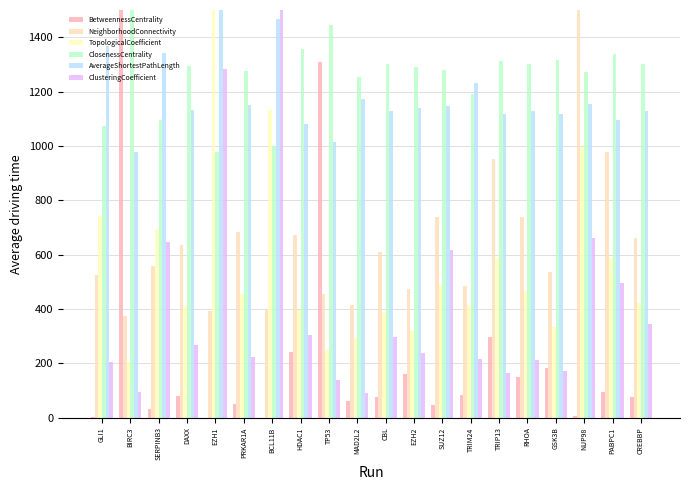

How many series are shown in this chart?

6